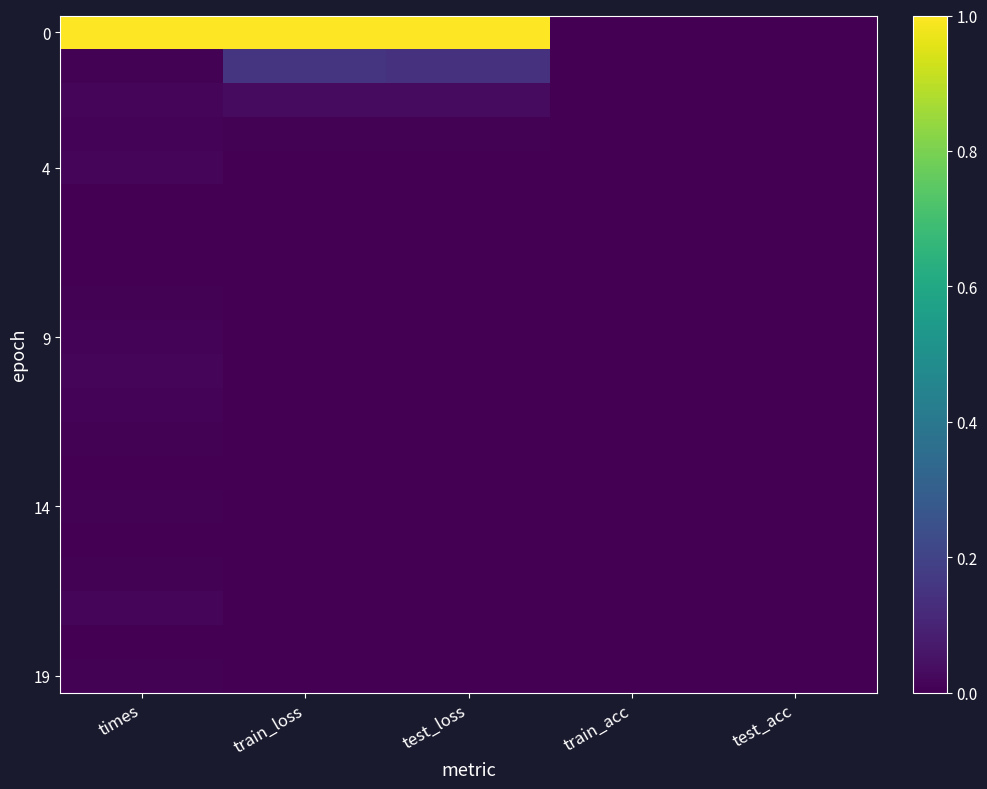

At which category is the sum across all series the highest?

train_loss